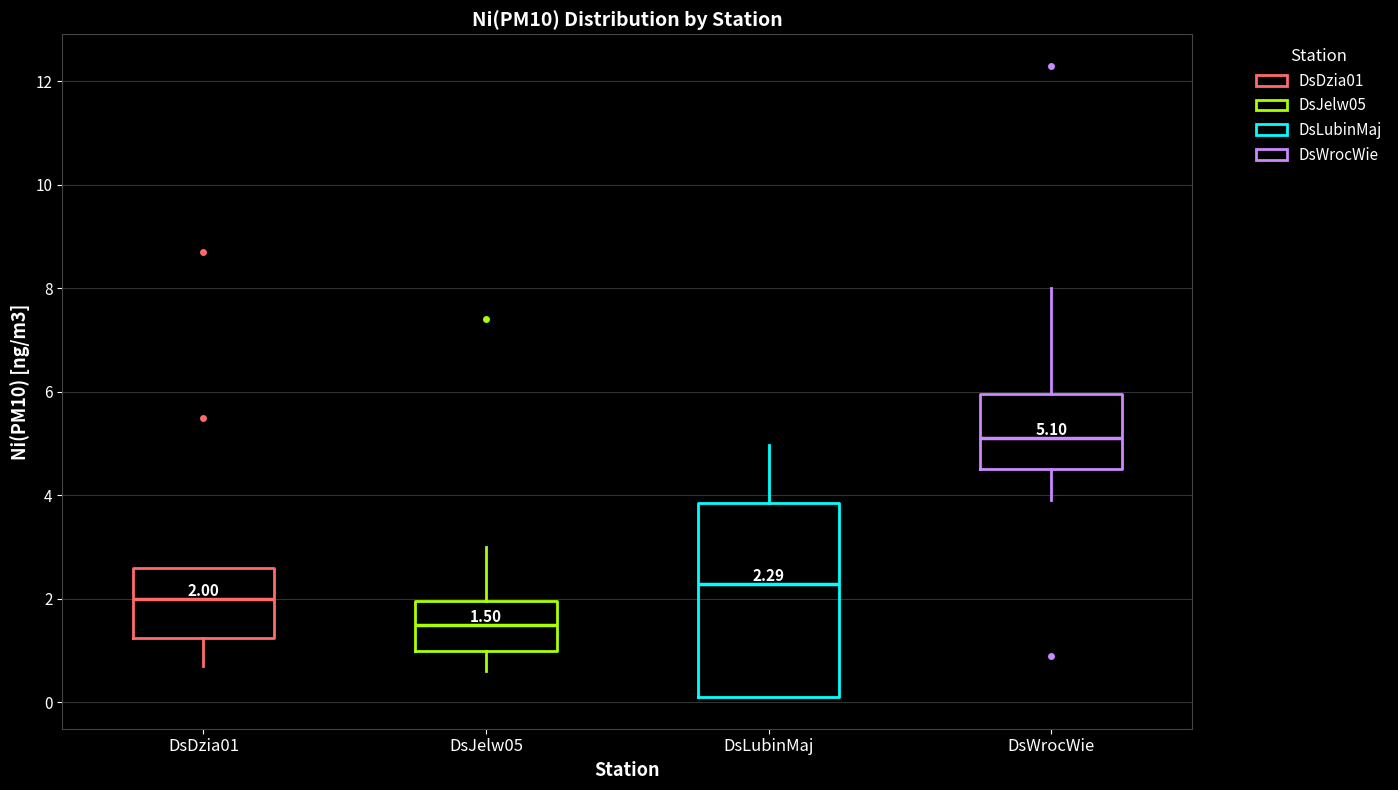

Which box is the tallest, from its lower edge to its upper edge?

DsLubinMaj